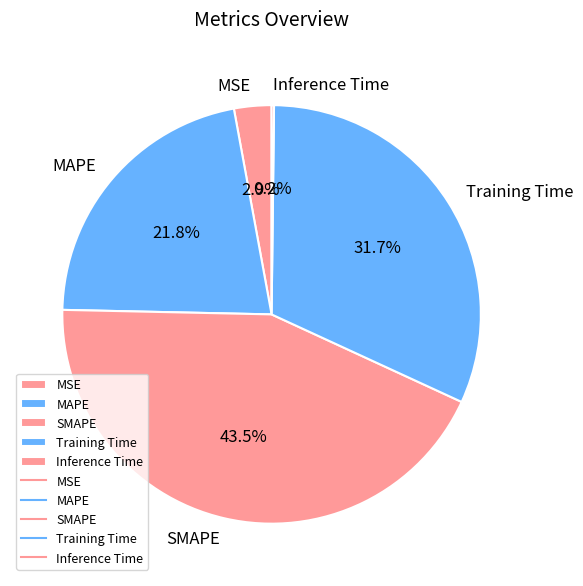

Which has a higher value, MAPE or Training Time?

Training Time